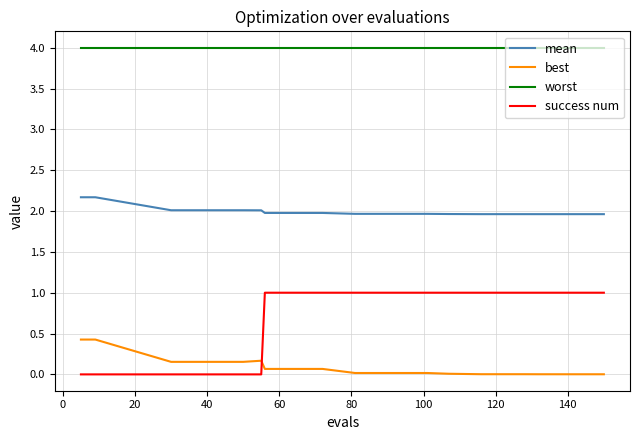

At how many categories does at least one series exceed 1?

15